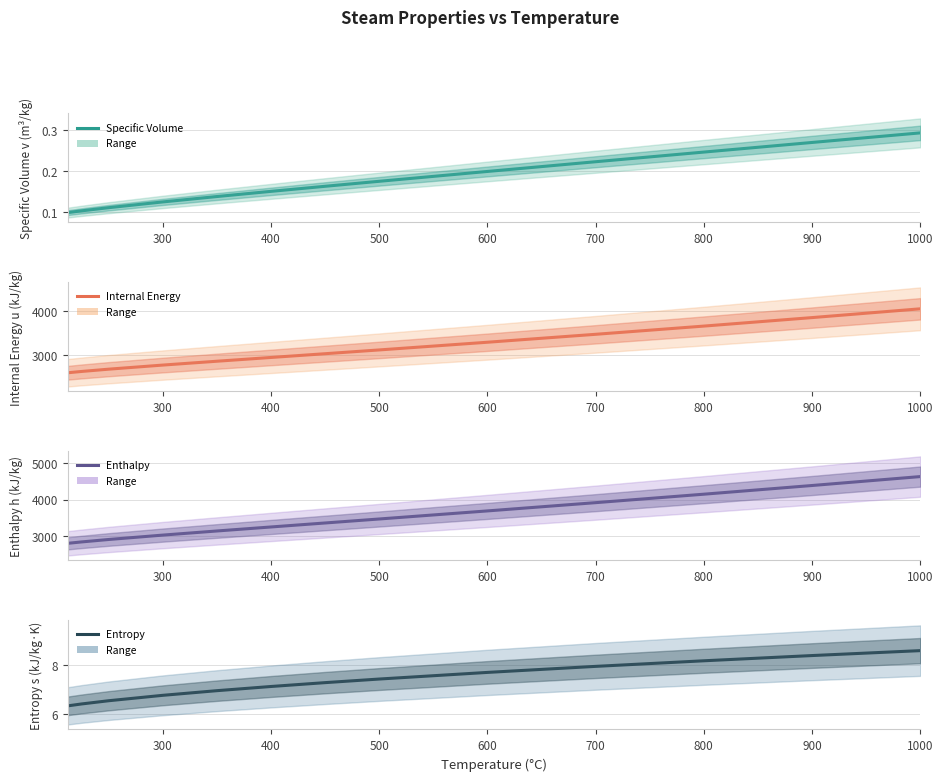

What are all the series names shown in the legend?

Specific Volume, Internal Energy, Enthalpy, Entropy